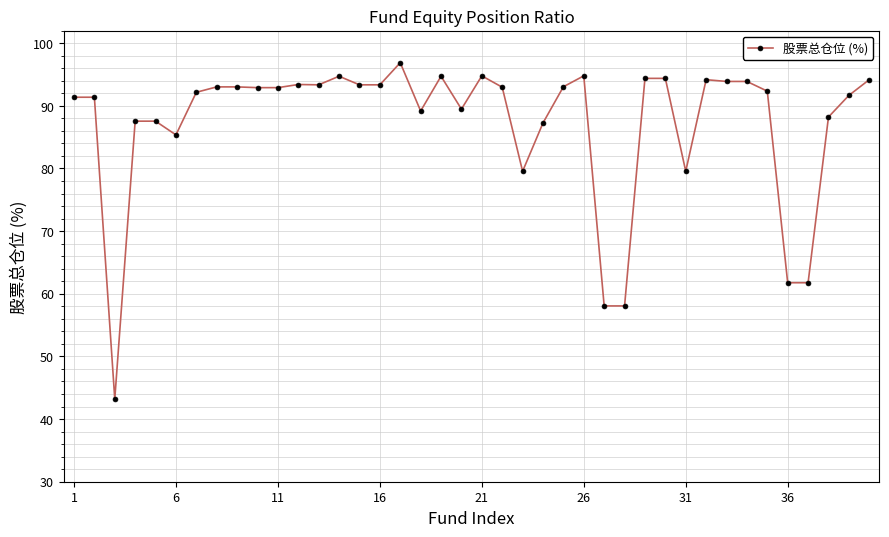

True or false: there are more than 2 points higher than both neighbors.

True